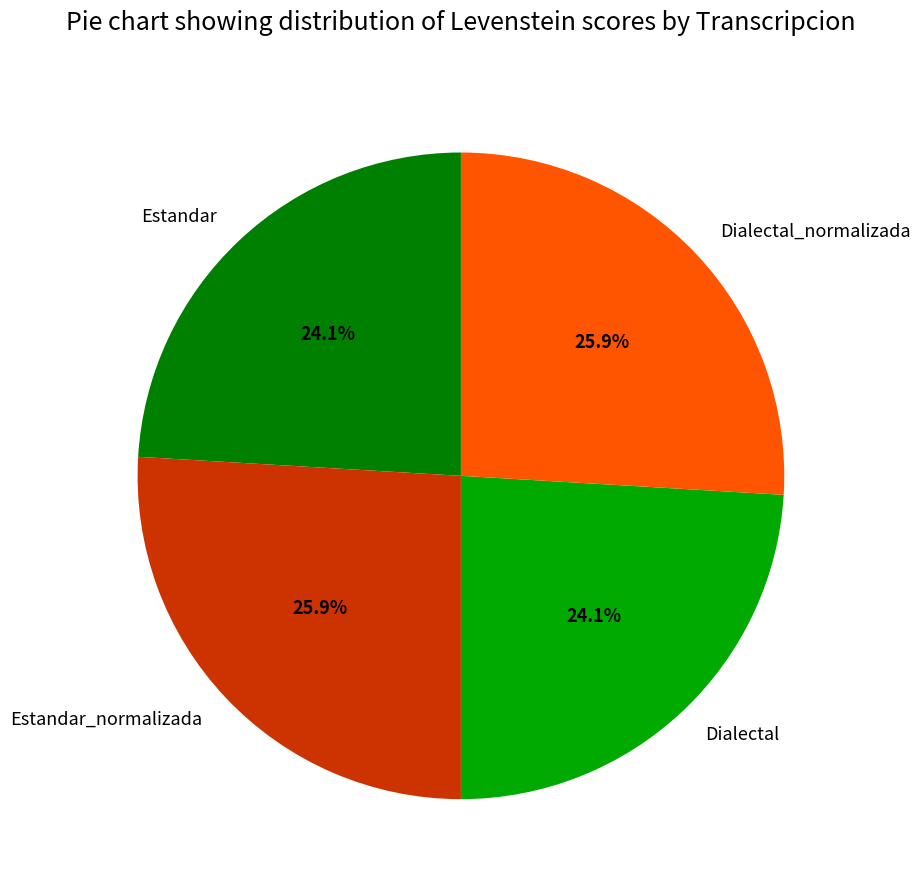

True or false: Dialectal accounts for 24% of the total.

True